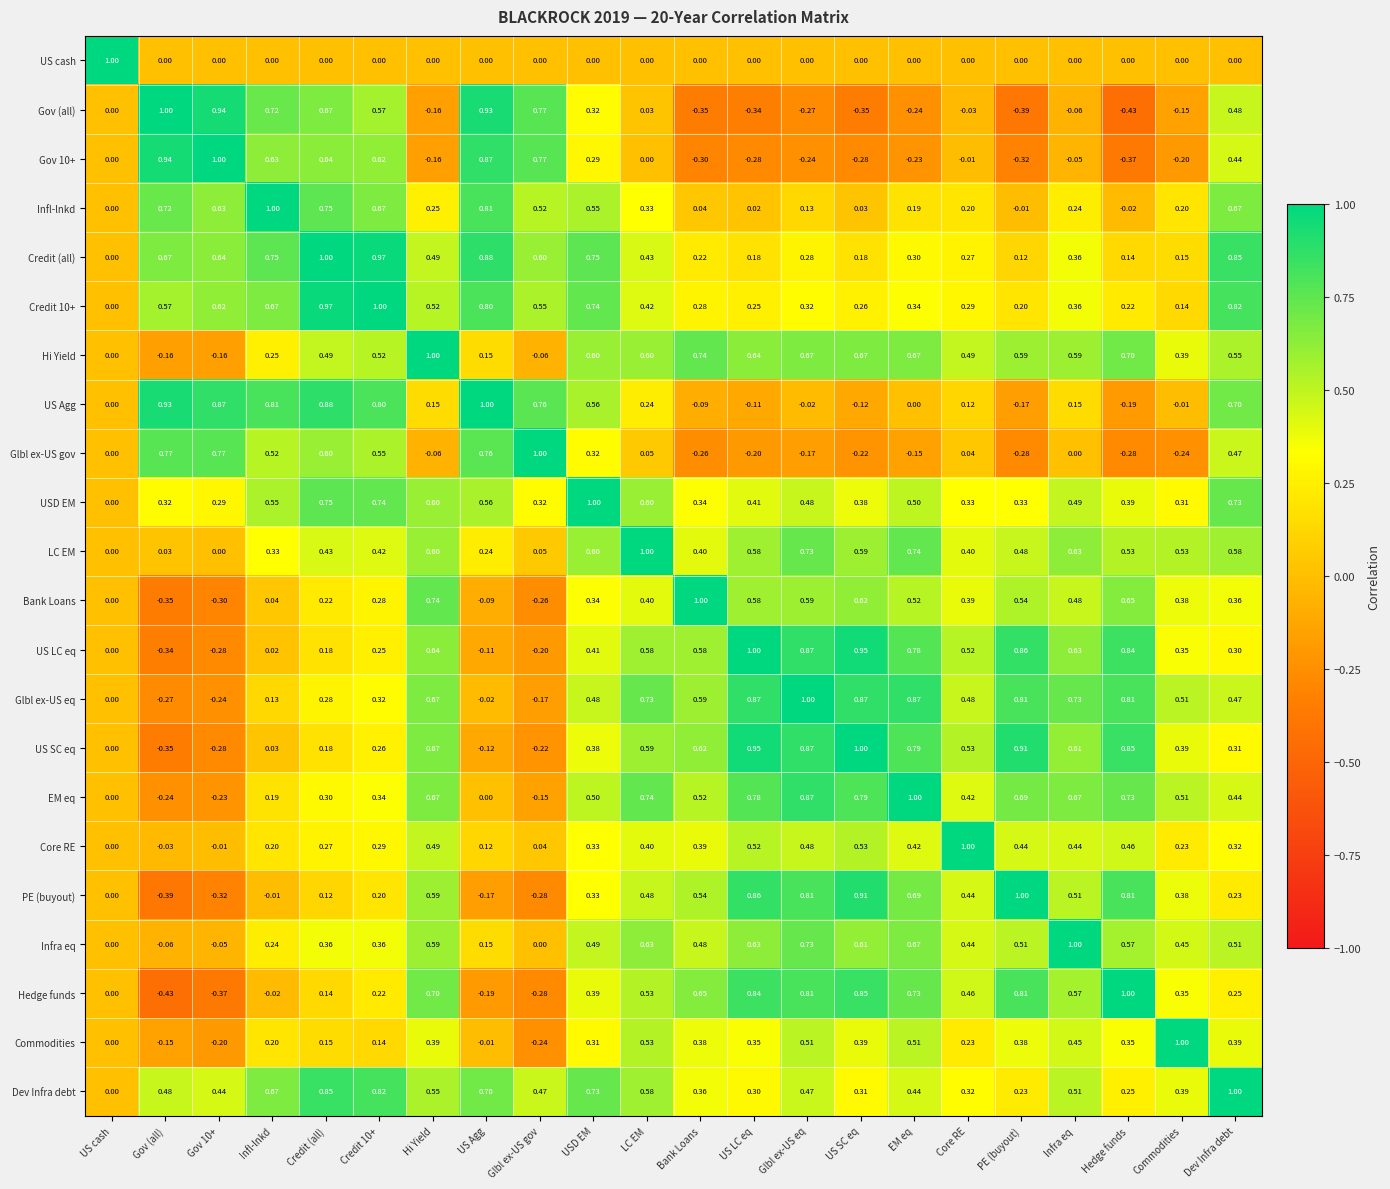

Where is Credit 10+ nearest to the value 0?

US cash